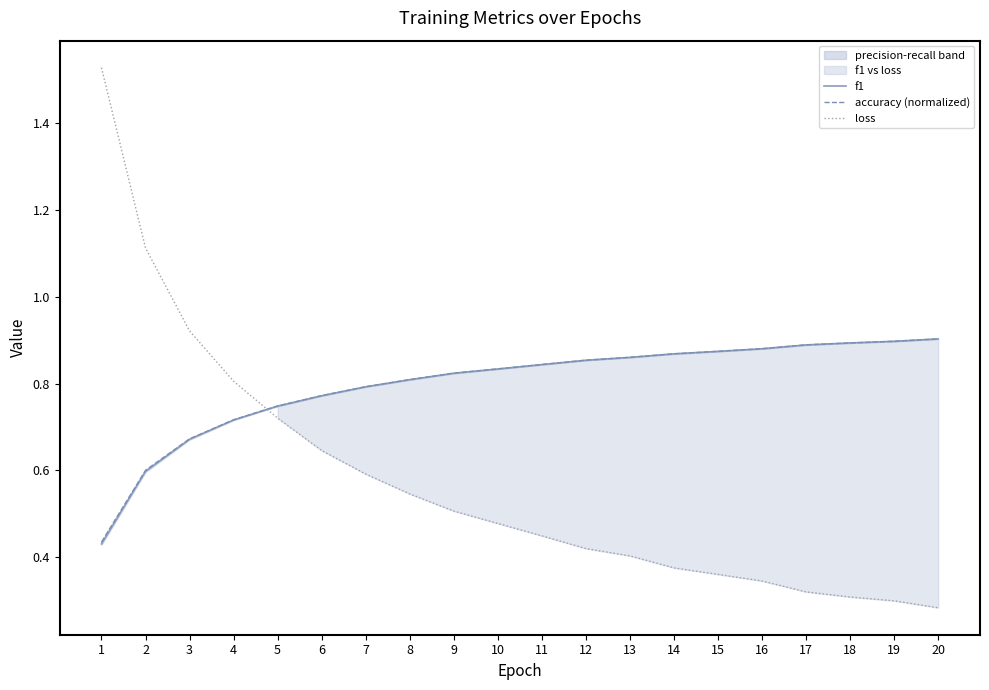

What is the maximum value for loss?

1.5